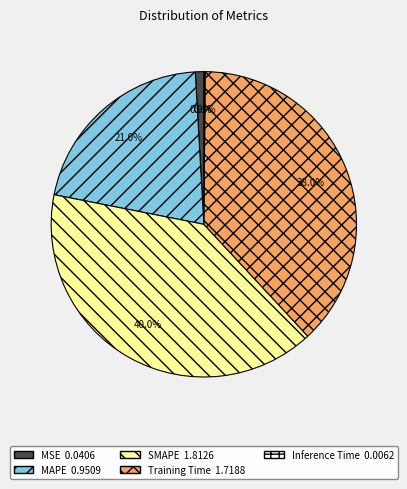

Which category has the biggest portion of the pie?

SMAPE